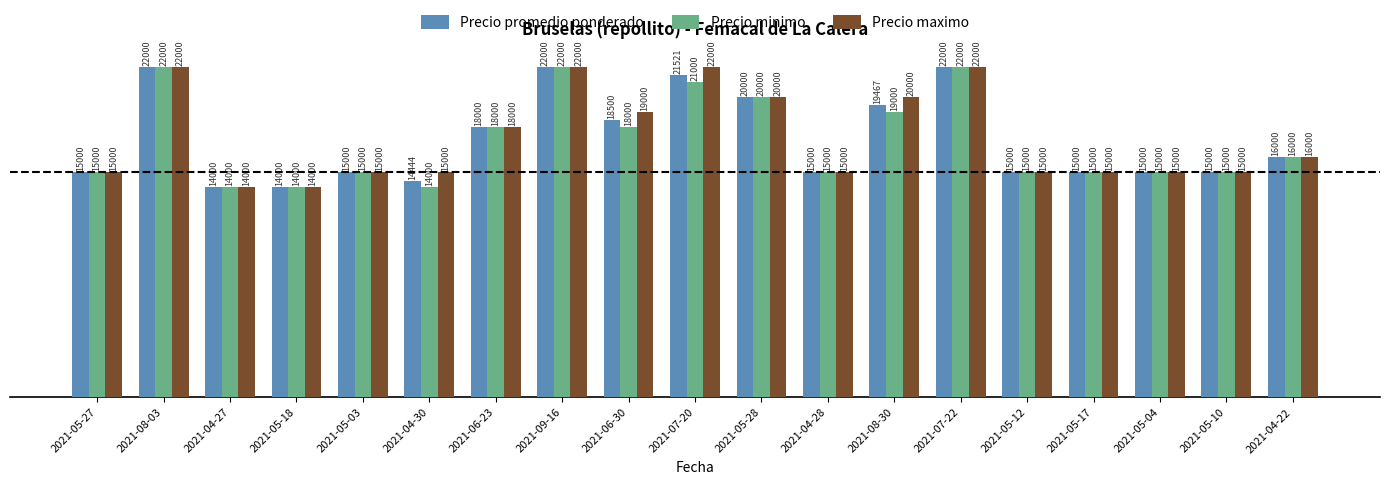

Does the chart contain any negative values?

No